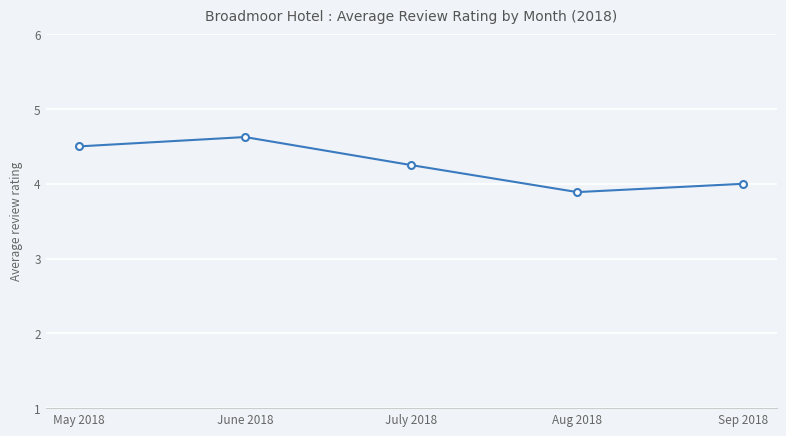

What is the label of the 3rd point from the left?

July 2018